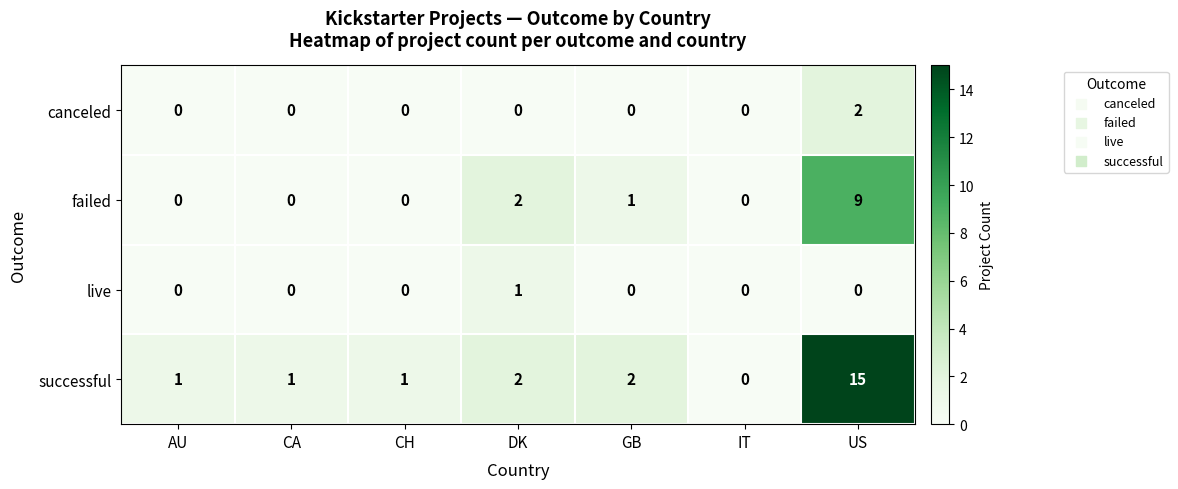

Which series has the largest range (max minus min)?

successful